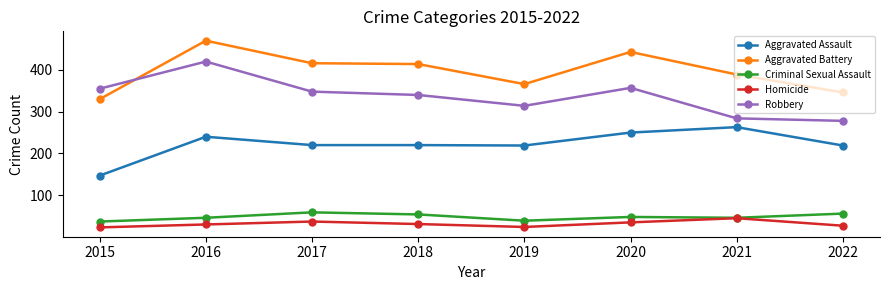

Is the value of Robbery at 2016 greater than the value of Criminal Sexual Assault at 2019?

Yes